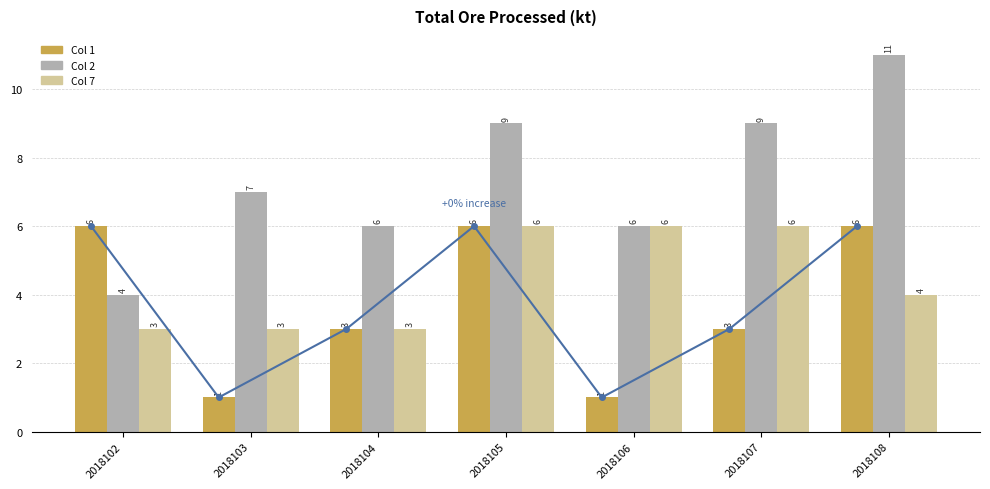

True or false: col_2 has a value of 6 at 2018104.

True